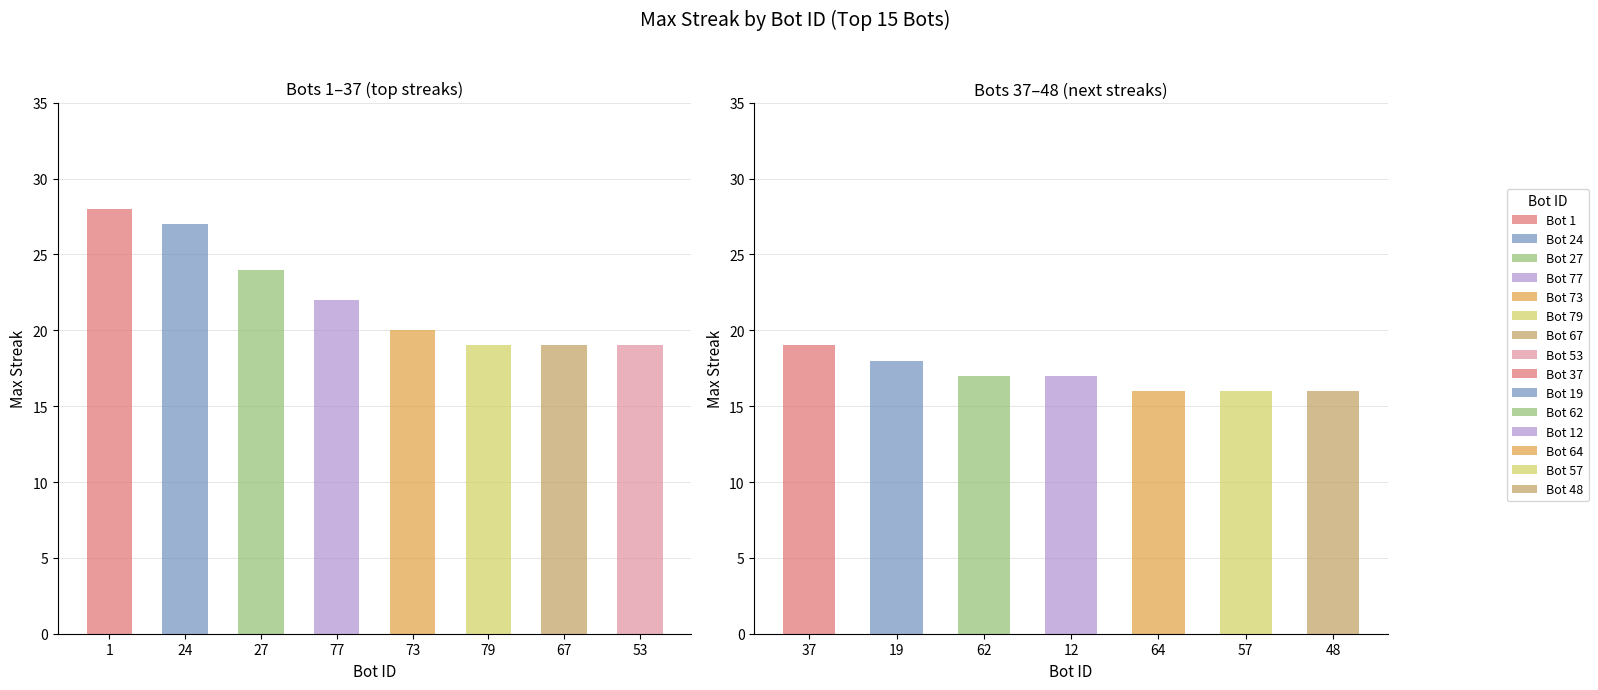

At which label does Bot 1 reach its peak?

1